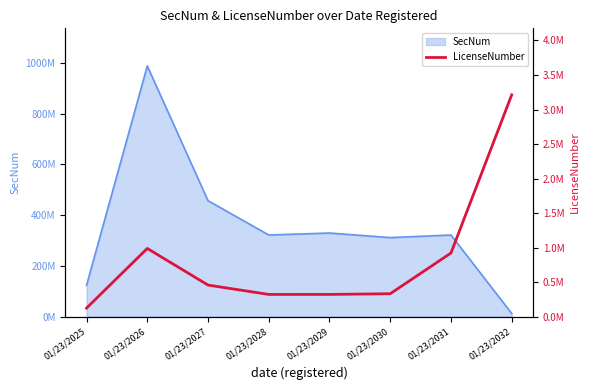

The chart shows a value of 3212312 at 01/23/2032. True or false?

True